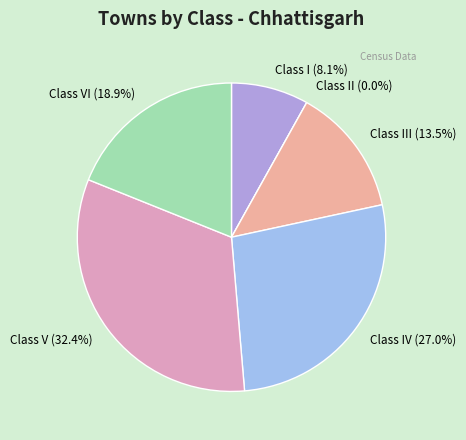

Count the number of slices in the pie.

6